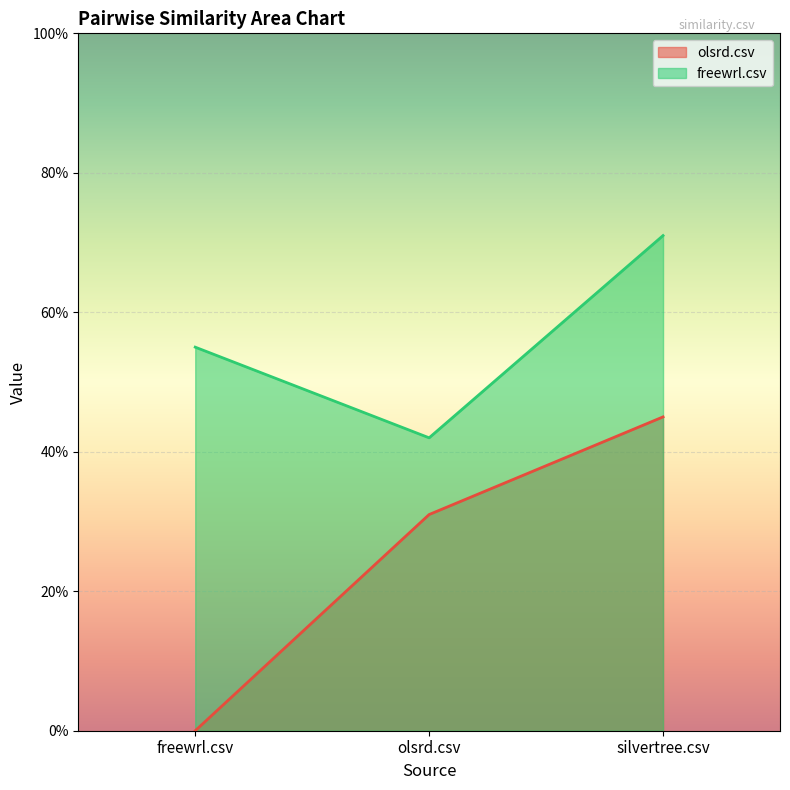

What is the sum of the freewrl.csv values at freewrl.csv and olsrd.csv?

1.0